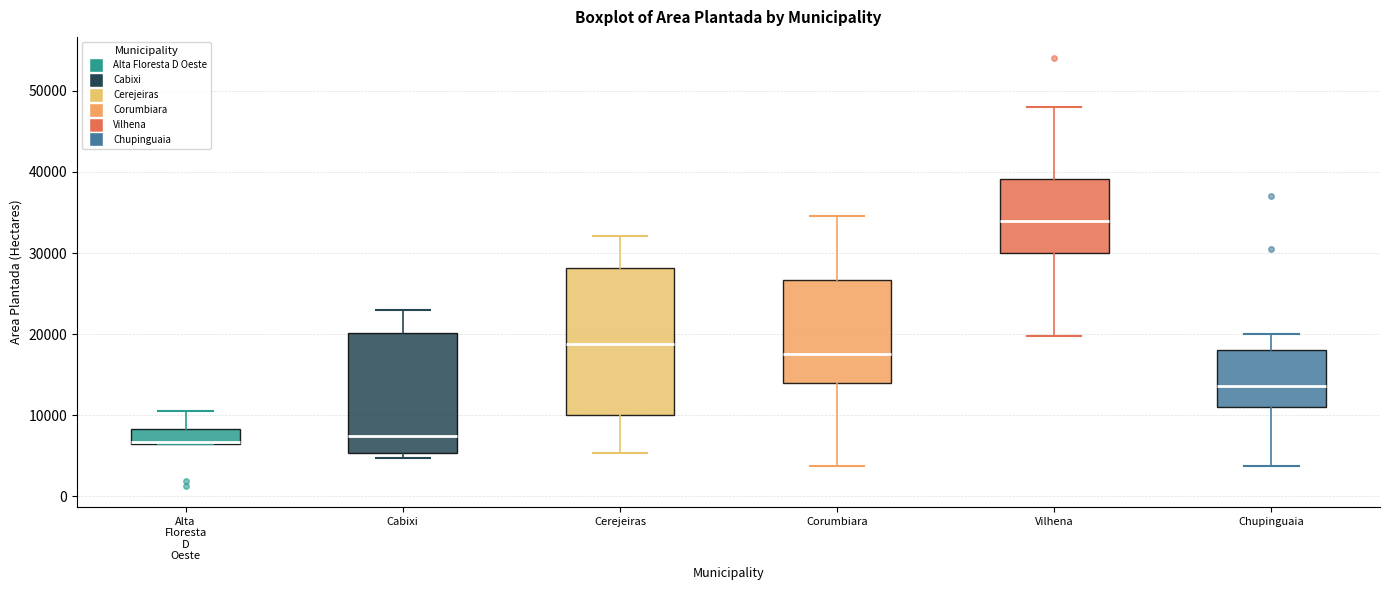

Reading left to right, read every box against the y-axis: the position of its median line, the range the box covers, and the ends of its whiskers. The values are not printed on the chart, so give them approximately, as read against the axis.

Alta Floresta D Oeste: median 7000 (drawn on the box's lower edge), box 7000 to 8000, whiskers 7000 to 11000
Cabixi: median 8000, box 5000 to 20000, whiskers 5000 (just below the box's lower edge) to 23000
Cerejeiras: median 19000, box 10000 to 28000, whiskers 5000 to 32000
Corumbiara: median 18000, box 14000 to 27000, whiskers 4000 to 35000
Vilhena: median 34000, box 30000 to 39000, whiskers 20000 to 48000
Chupinguaia: median 14000, box 11000 to 18000, whiskers 4000 to 20000